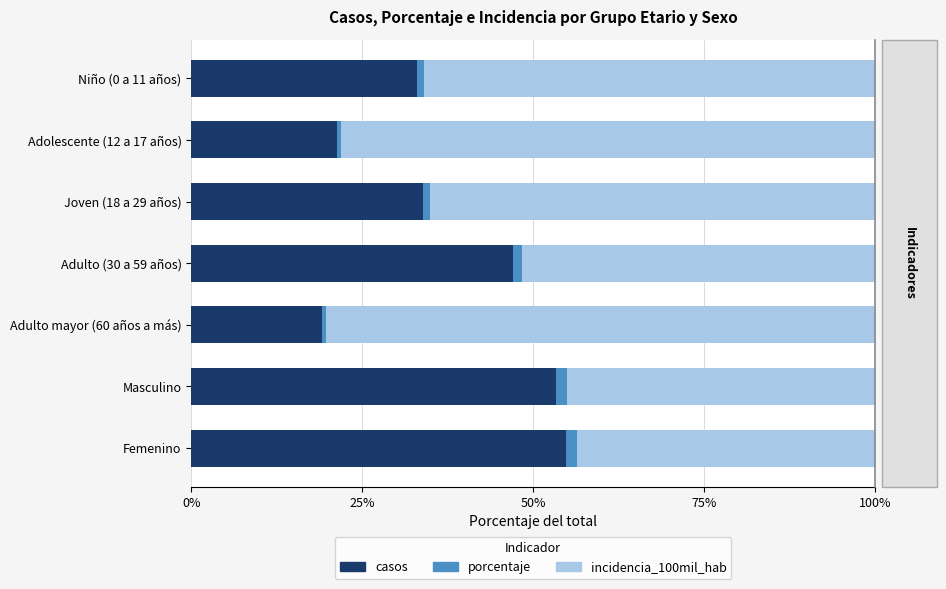

The incidencia_100mil_hab series shows 51.6 at Adulto (30 a 59 años). True or false?

True